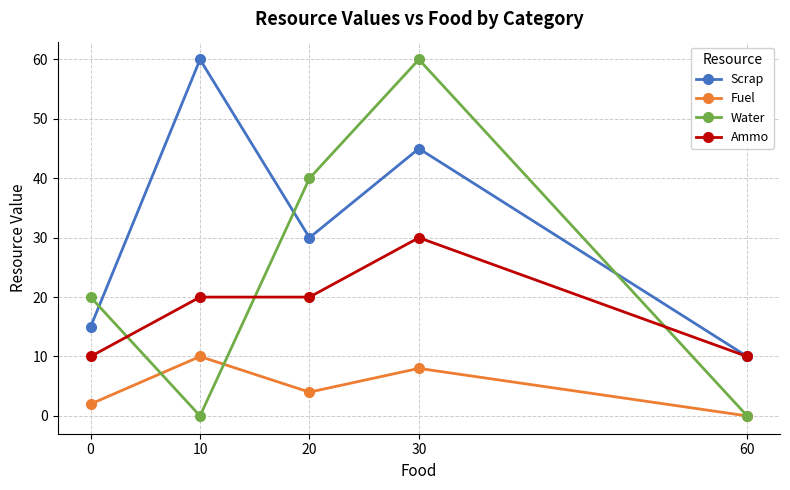

Which series has the largest total across all categories?

Scrap